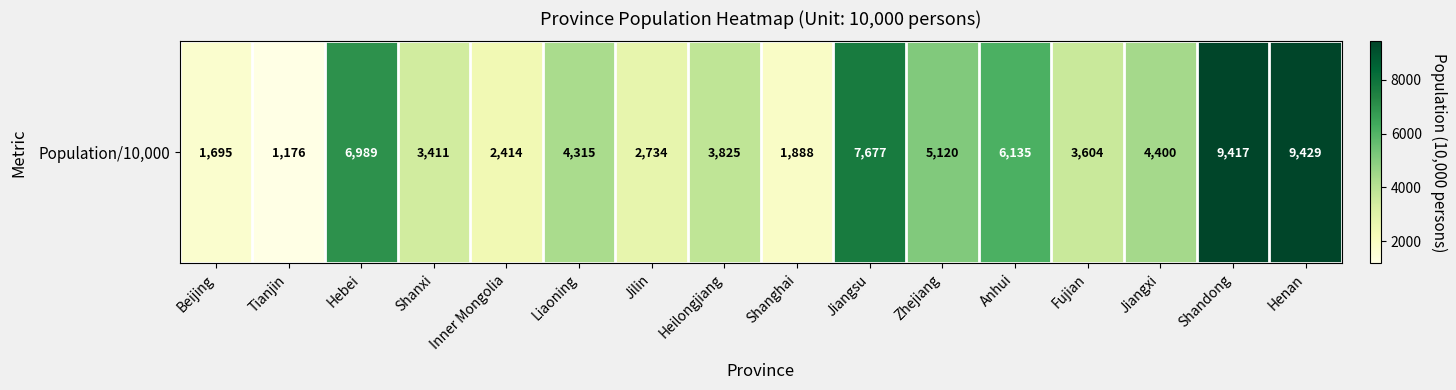

List the labels in order of value, smallest first.

Tianjin, Beijing, Shanghai, Inner Mongolia, Jilin, Shanxi, Fujian, Heilongjiang, Liaoning, Jiangxi, Zhejiang, Anhui, Hebei, Jiangsu, Shandong, Henan